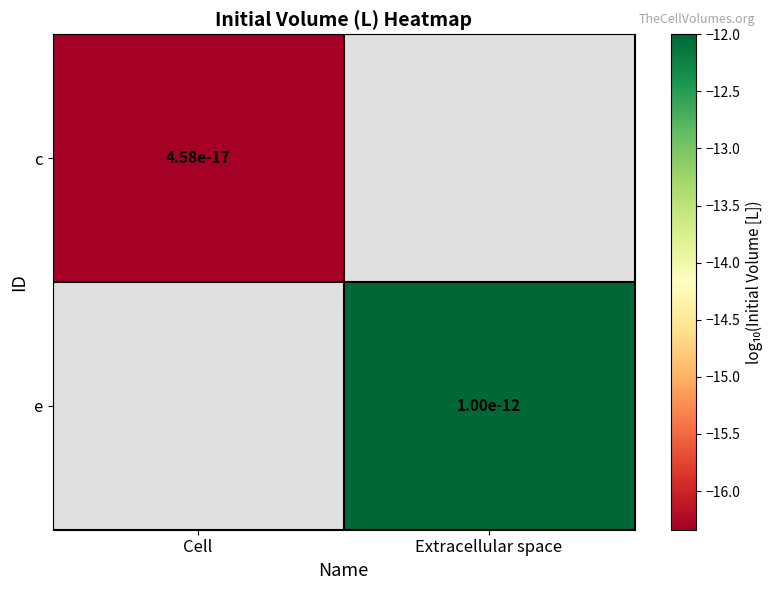

At which label does c reach its minimum?

Cell